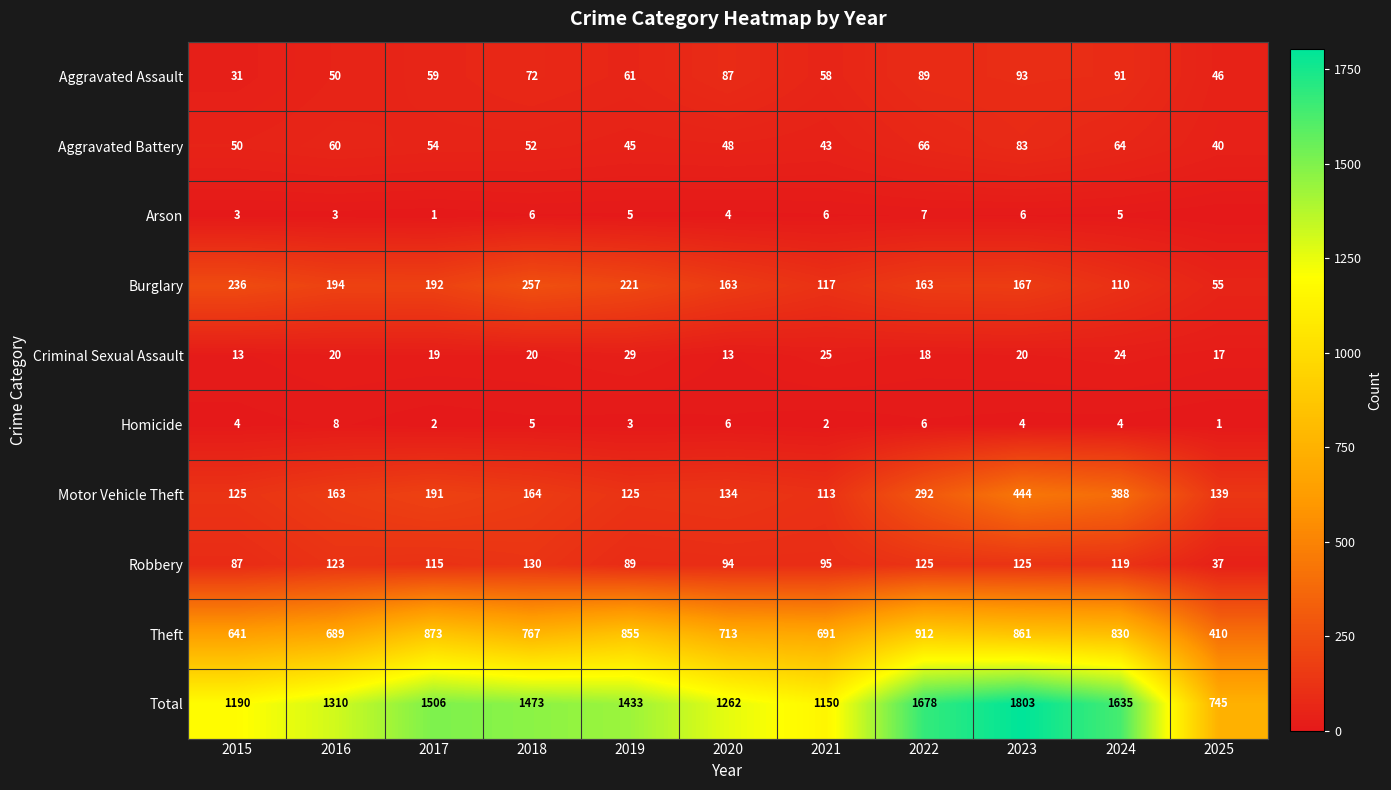

What is the lowest value of the Motor Vehicle Theft series?

113